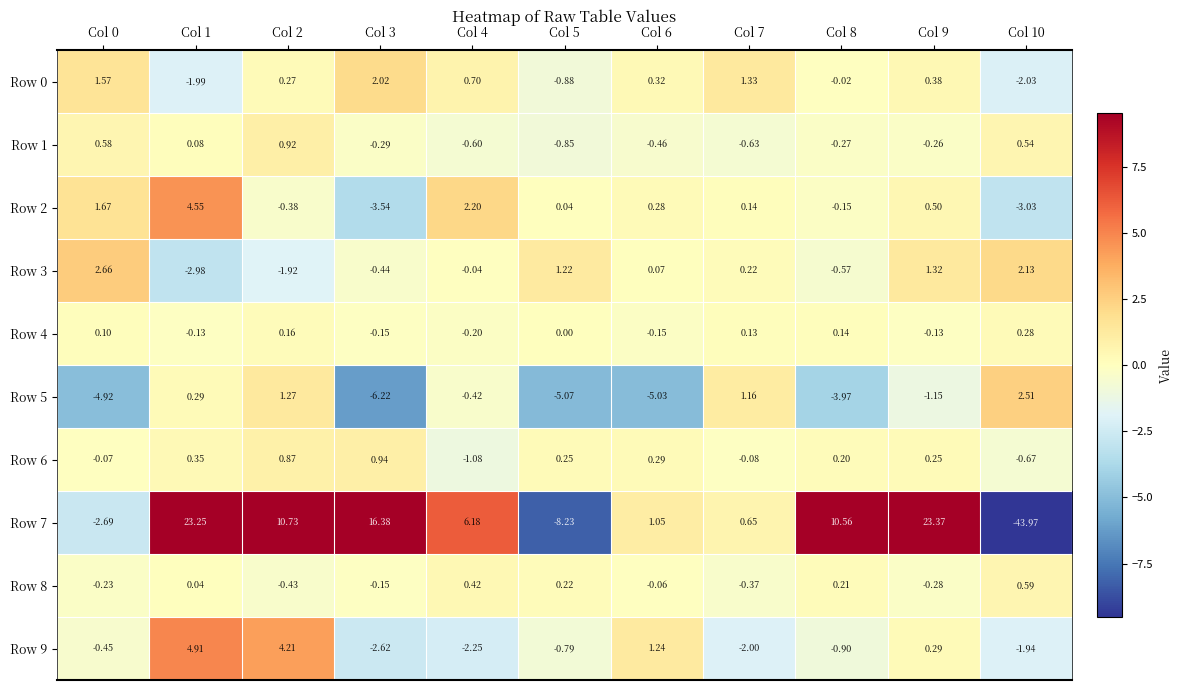

Is the value of Row 1 at Col 9 greater than the value of Row 5 at Col 3?

Yes